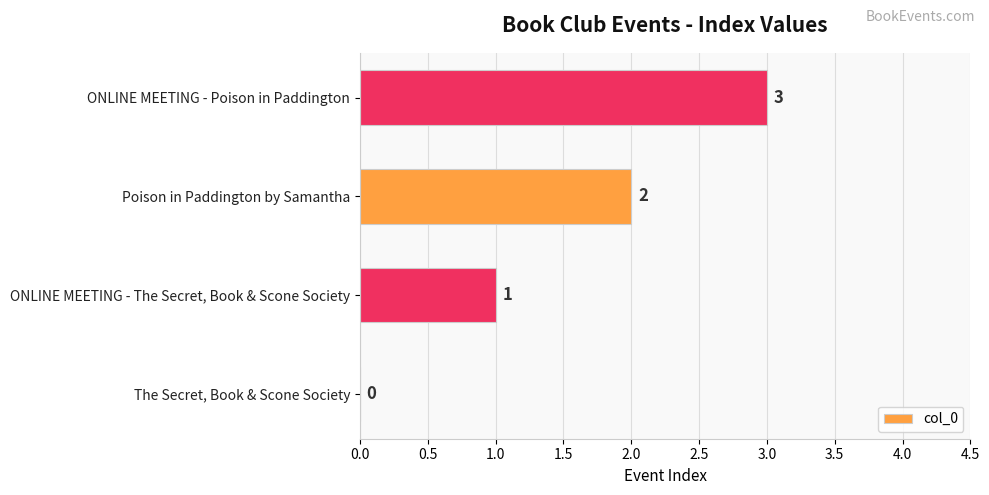

How many values are between 1 and 3?

3